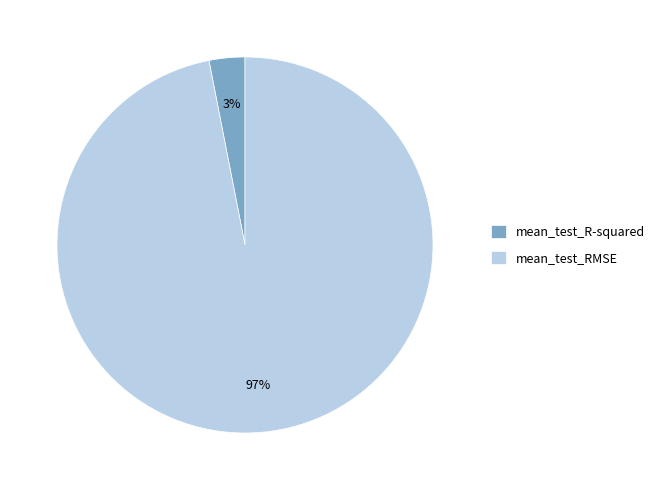

Combined, do mean_test_R-squared and mean_test_RMSE account for over 50%?

Yes